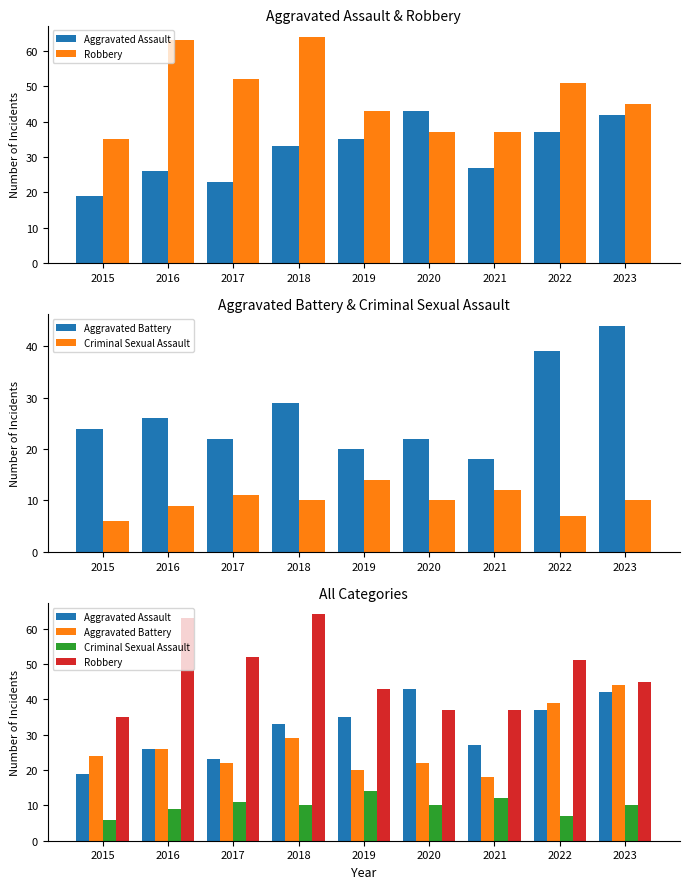

Reading right to left, extract all data points from this chart.

Aggravated Assault: 42	37	27	43	35	33	23	26	19
Robbery: 45	51	37	37	43	64	52	63	35
Aggravated Battery: 44	39	18	22	20	29	22	26	24
Criminal Sexual Assault: 10	7	12	10	14	10	11	9	6